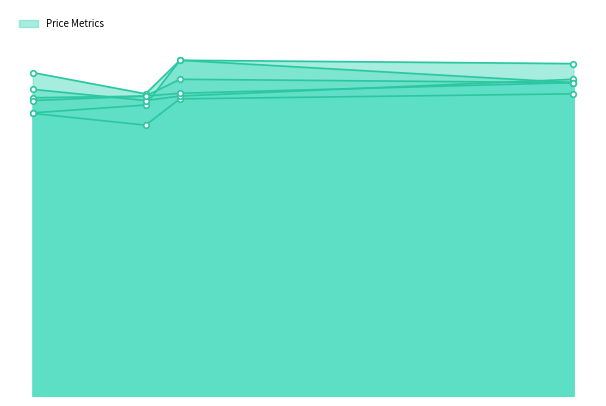

How many lines are shown in the chart?

6